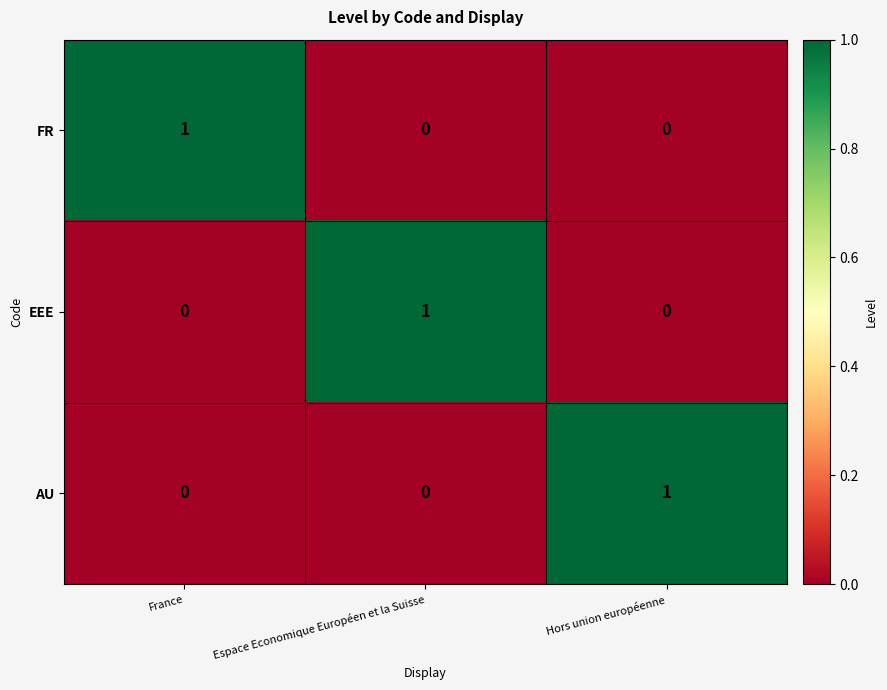

Is the value of EEE at Espace Economique Européen et la Suisse greater than the value of AU at Espace Economique Européen et la Suisse?

Yes